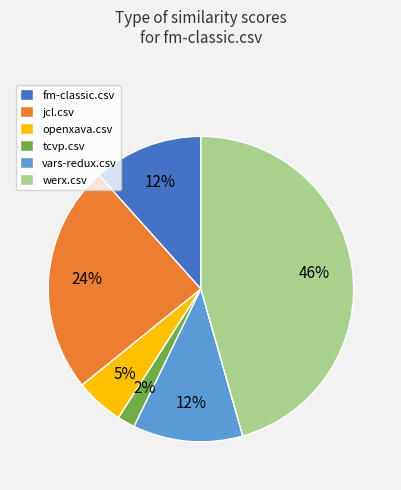

Count the number of slices in the pie.

6